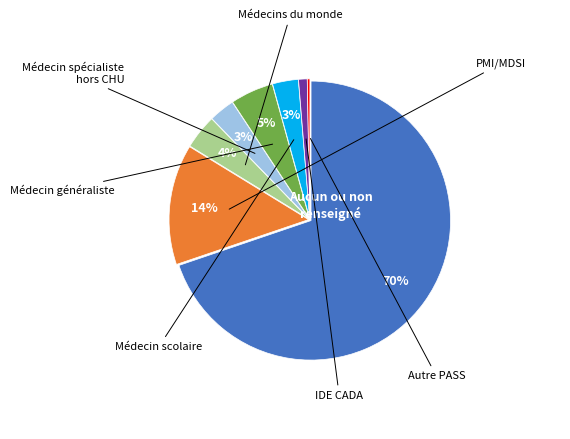

Is there any slice that represents more than half of the pie?

Yes